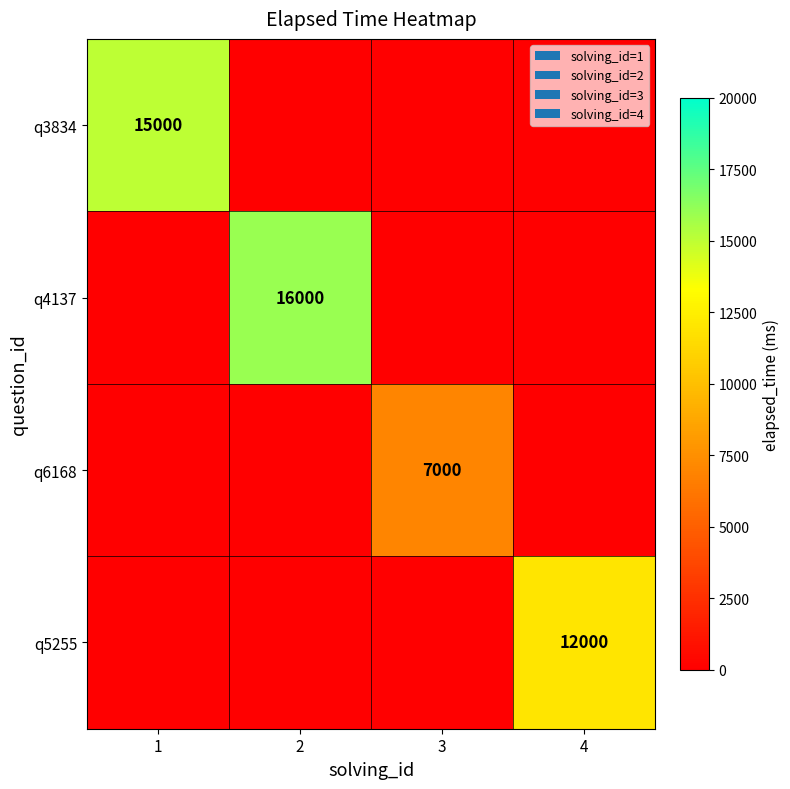

The q5255 series shows 19339 at 4. True or false?

False